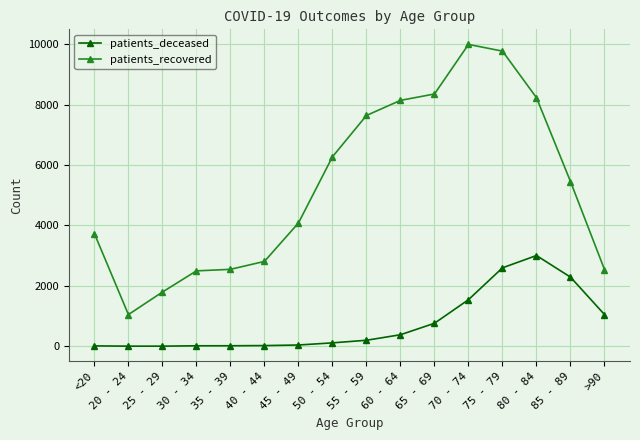

What is the difference between the patients_recovered values at 25 - 29 and 30 - 34?

701